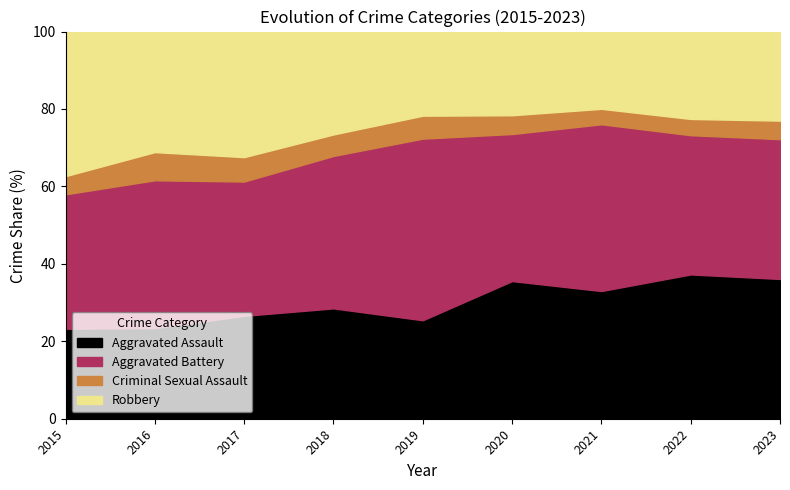

Which label corresponds to the smallest value in the chart?

2023